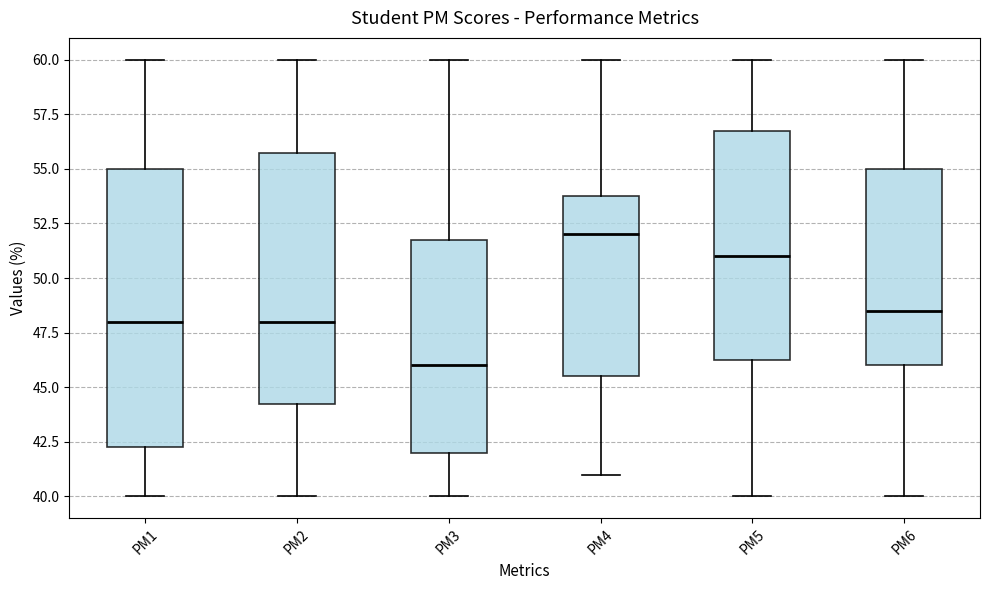

Which box is the tallest, from its lower edge to its upper edge?

PM1